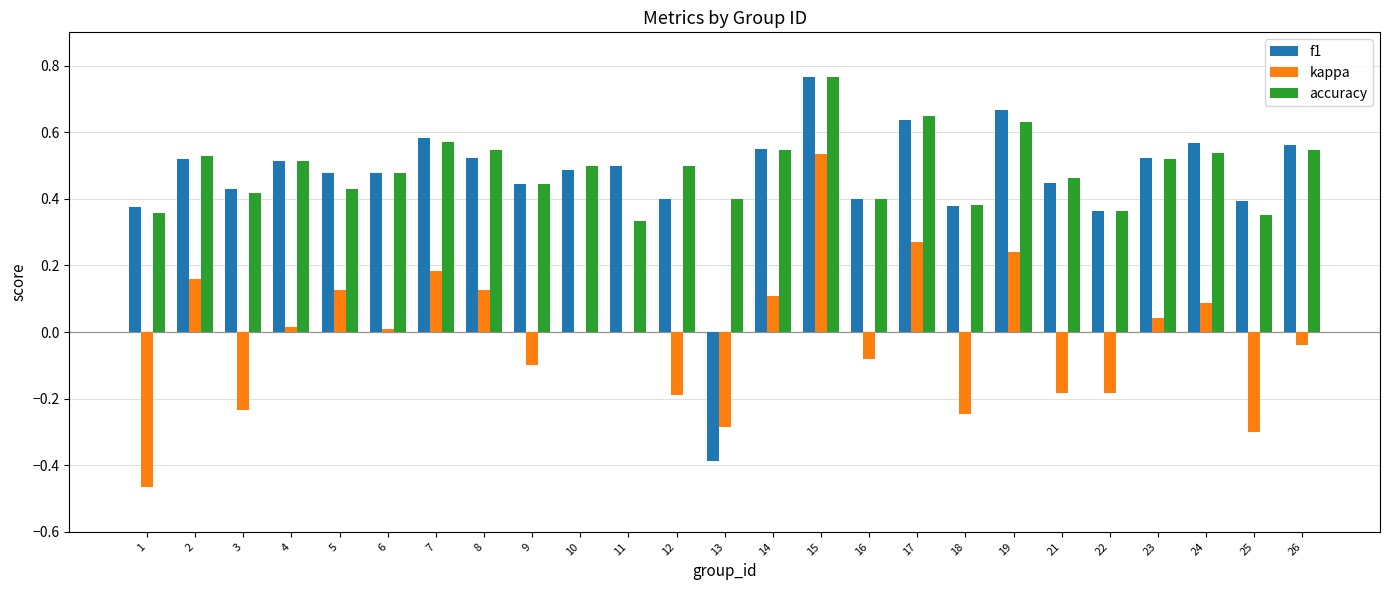

Between 5 and 22, which series saw the biggest shift?

kappa